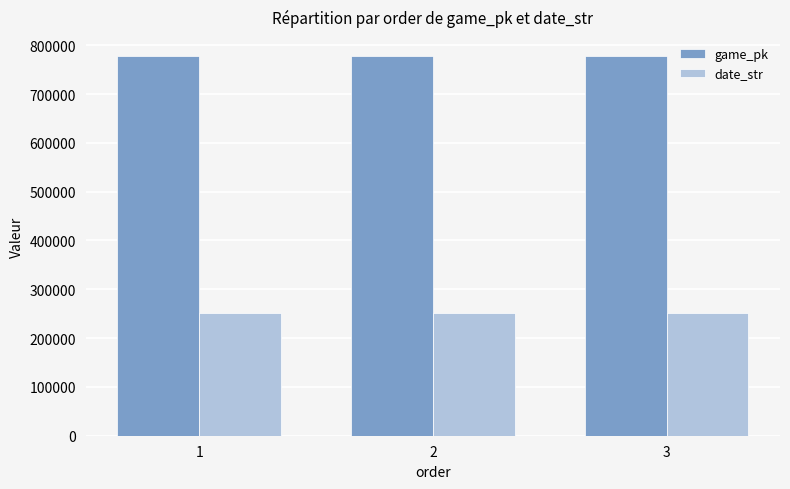

Count the number of categories in the chart.

3